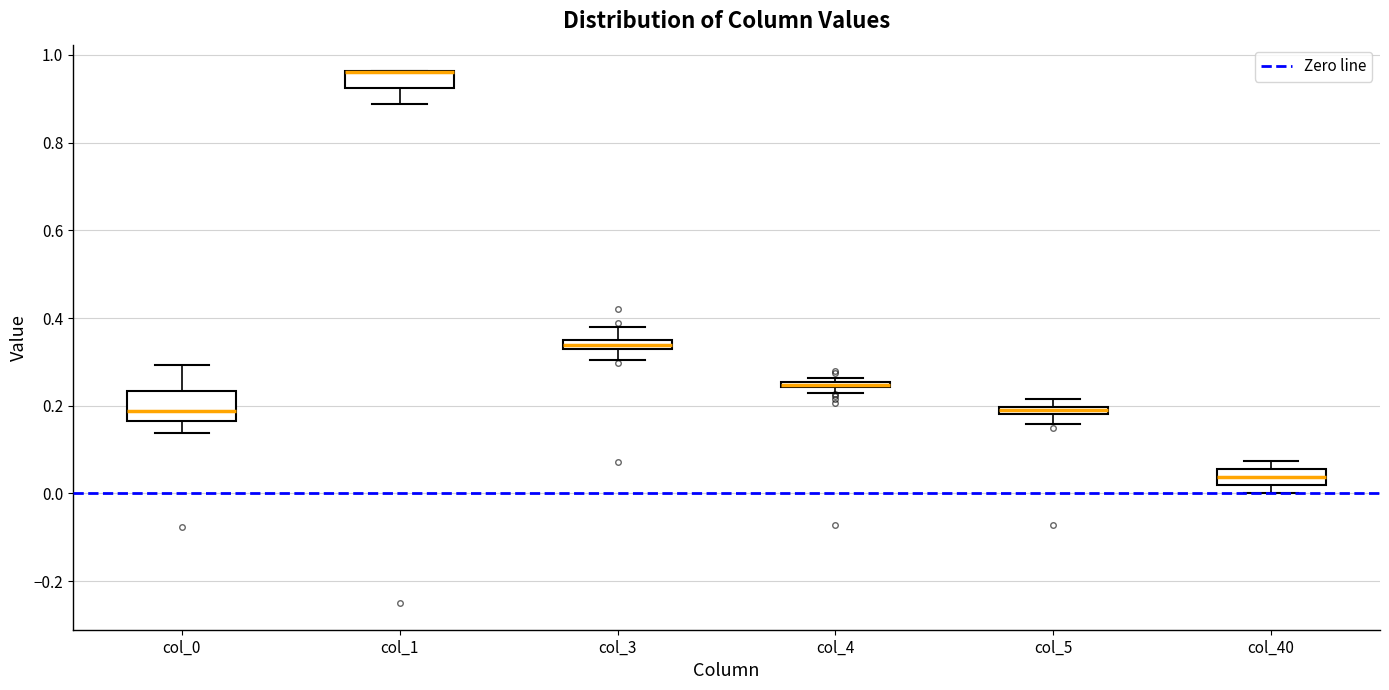

Which box is the tallest, from its lower edge to its upper edge?

col_0